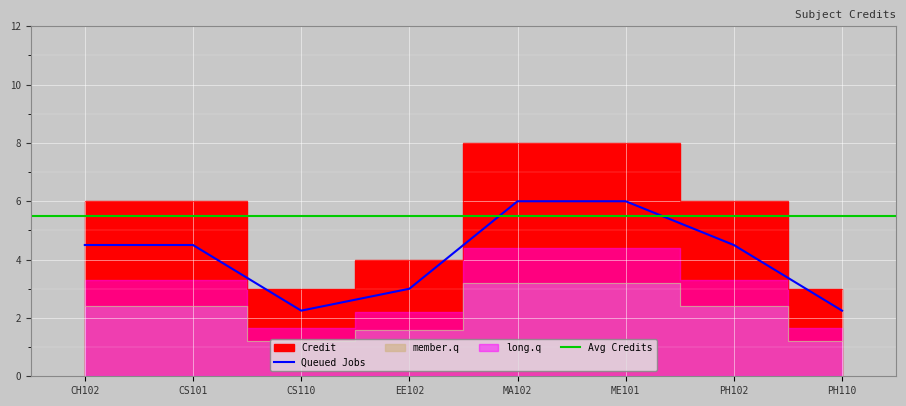

True or false: Queued Jobs has a value of 1.4 at CS101.

False